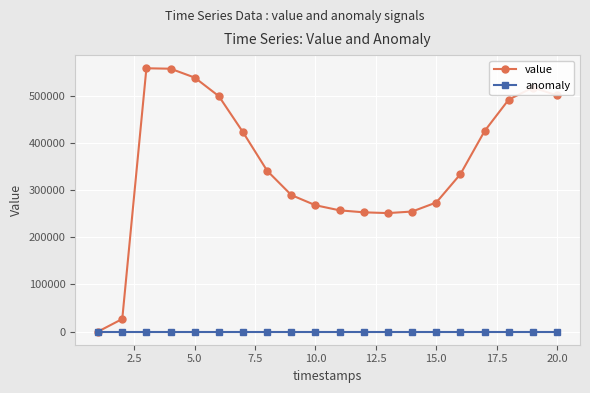

Does the chart display data point markers on the line(s)?

Yes